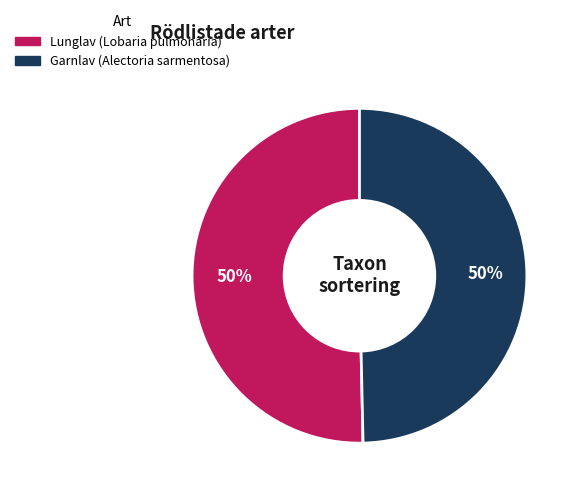

Is it true that Lunglav (Lobaria pulmonaria) is 50% of the pie?

True